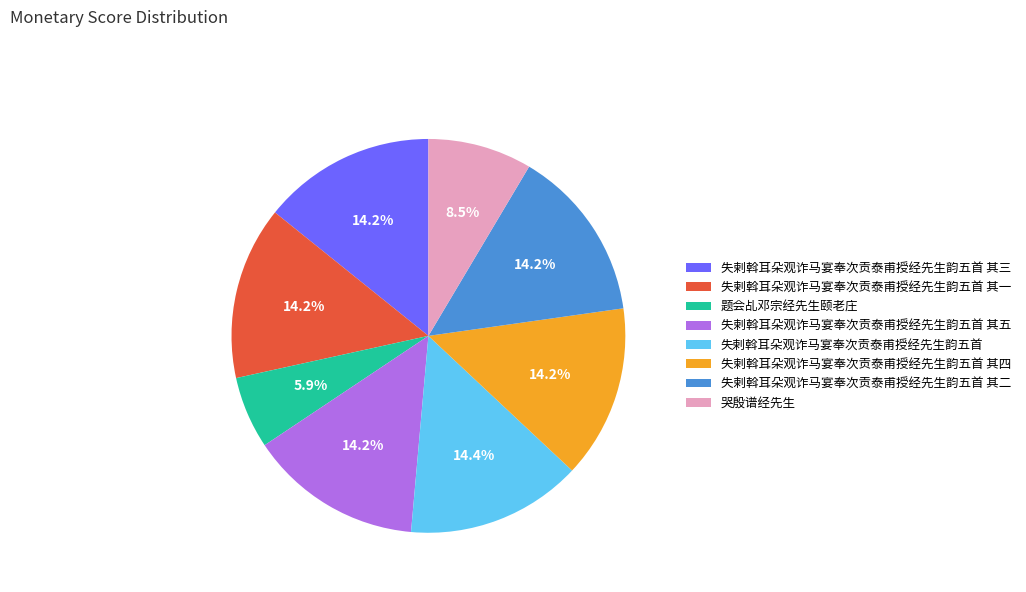

Approximately how many times larger is the value at 题会乩邓宗经先生颐老庄 compared to 哭殷谱经先生?

0.7